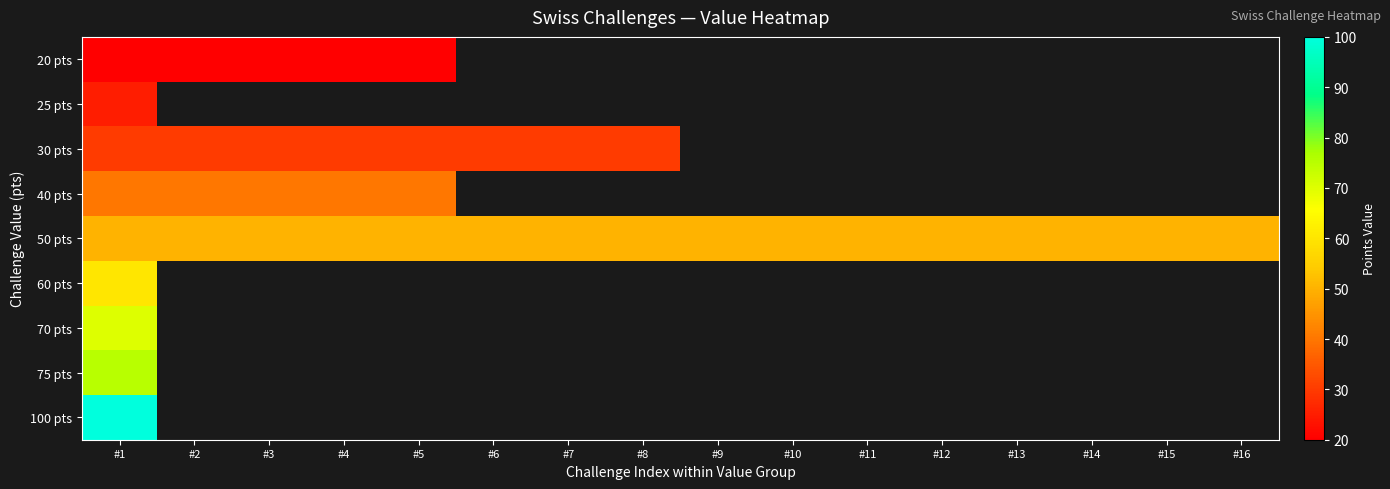

Which series changed the most between #2 and #9?

50 pts